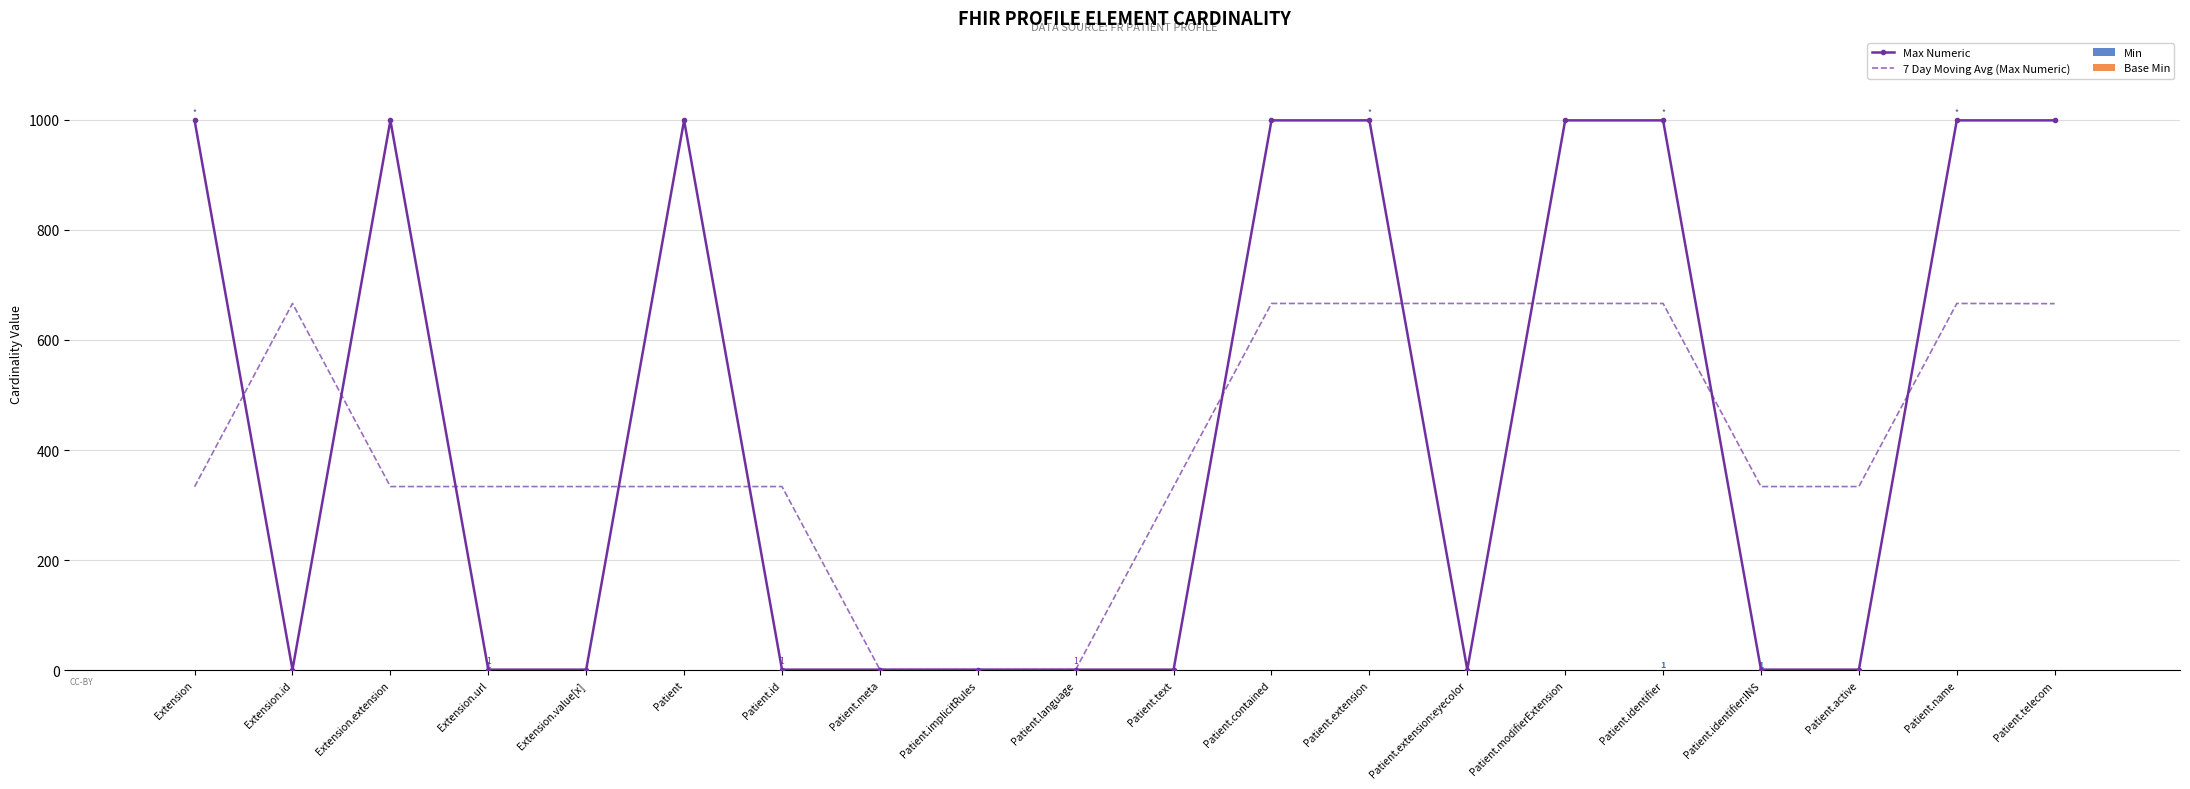

What is the value of the Min bar at the 4th from the left?

1.0